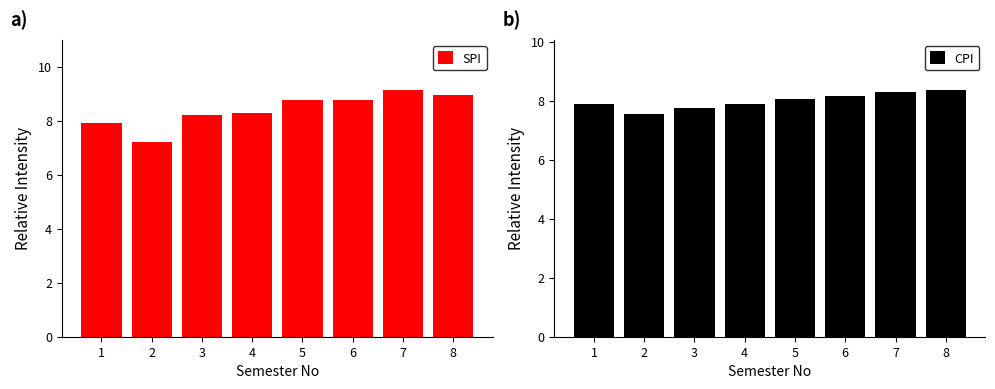

Count the number of data series in this chart.

2